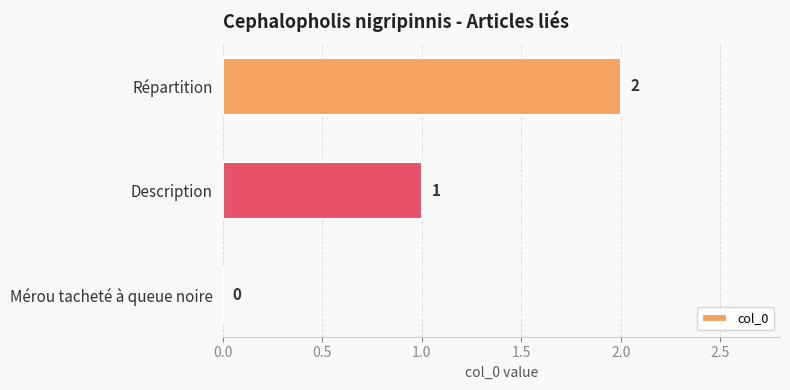

How many data points does each series have?

3